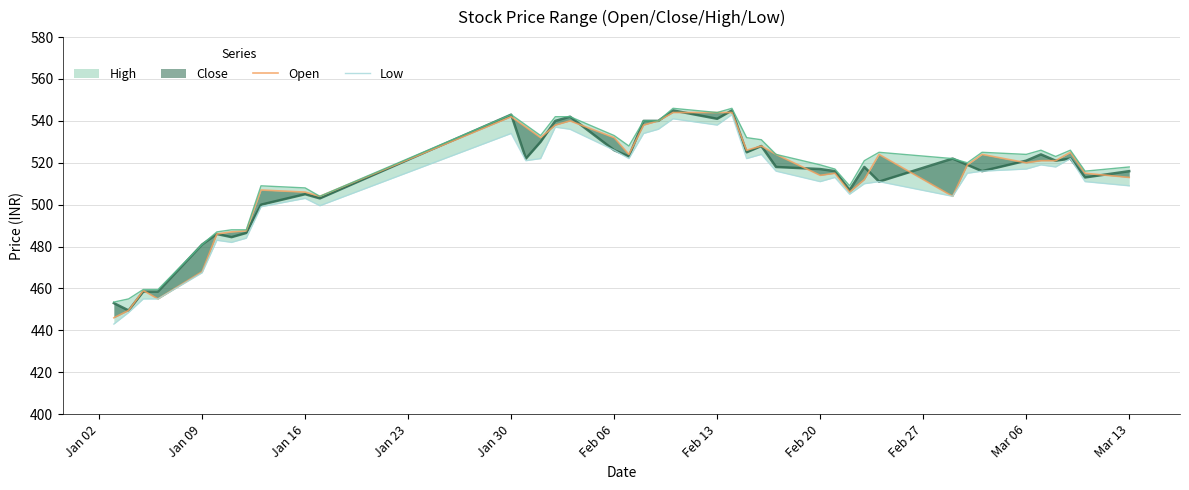

The value of Close at 30 is 291.5. True or false?

False